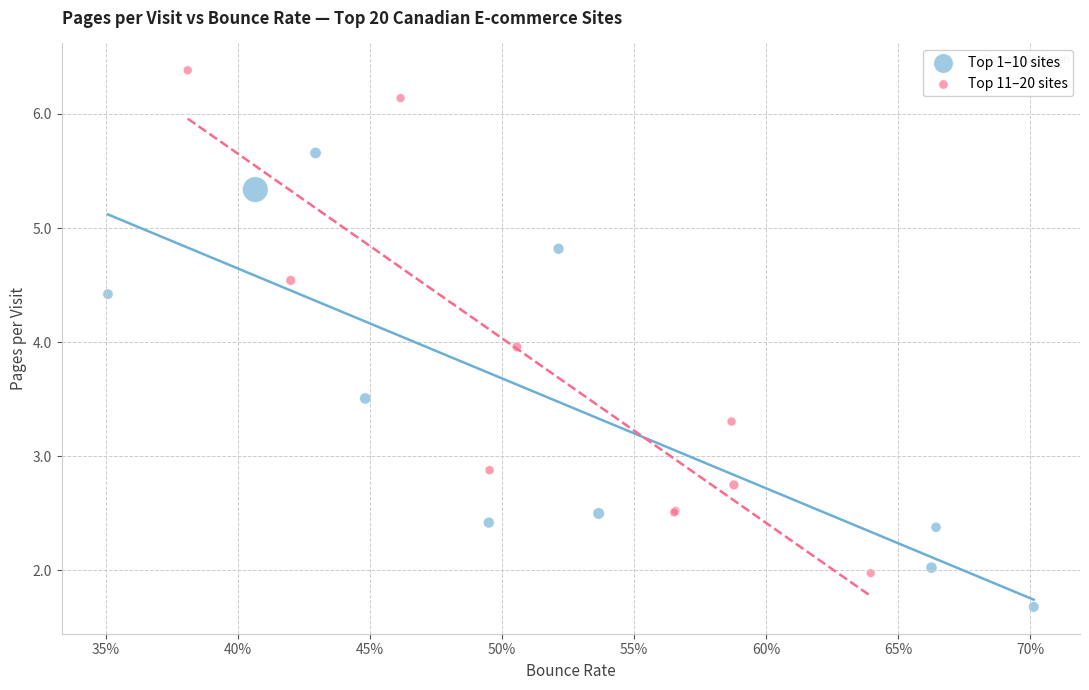

Which series has the largest Y range (max minus min)?

Top 11–20 sites